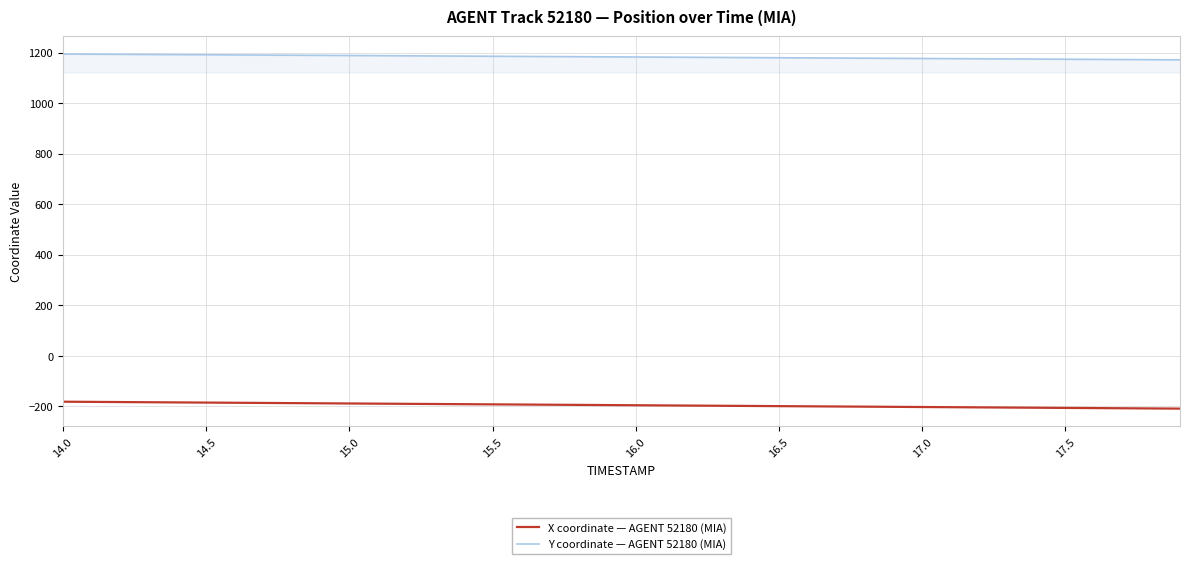

Rank the series by their average value, from highest to lowest.

Y coordinate — AGENT 52180 (MIA), X coordinate — AGENT 52180 (MIA)